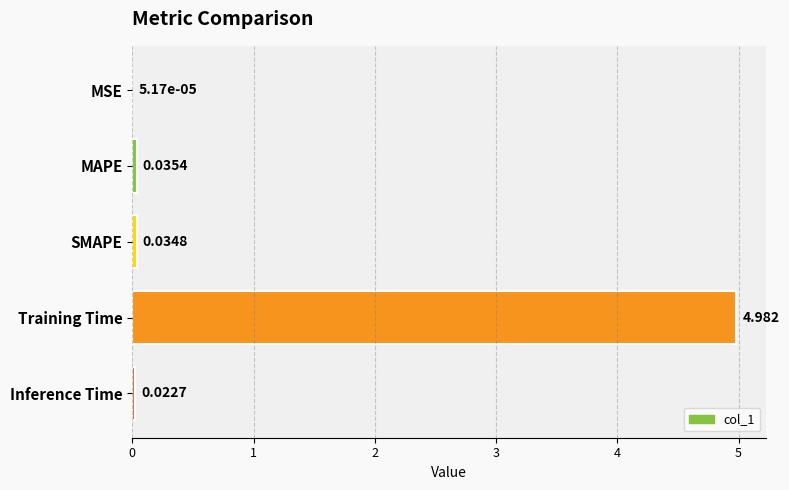

At which category does the chart reach its peak across all series?

Training Time